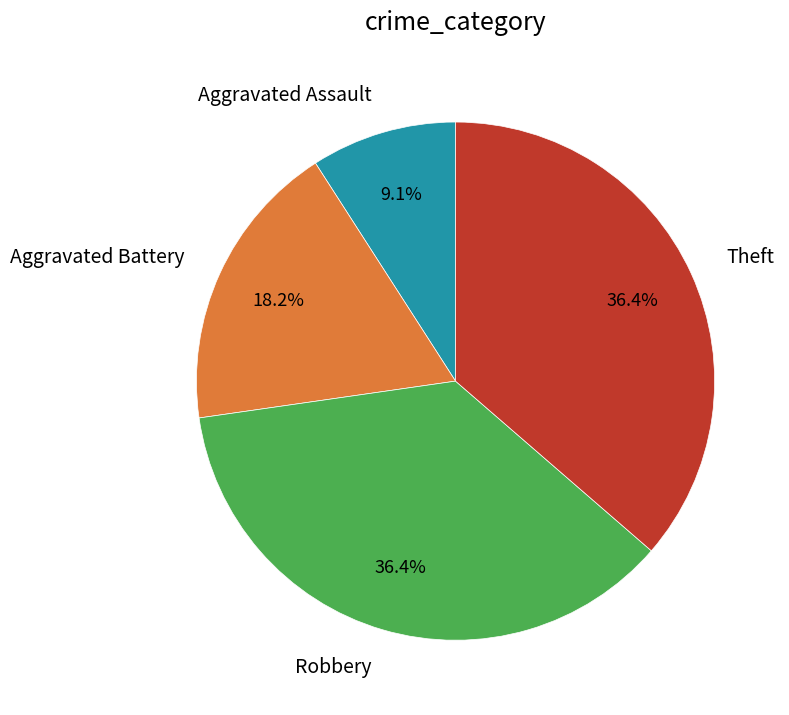

Is there any slice that represents more than half of the pie?

No